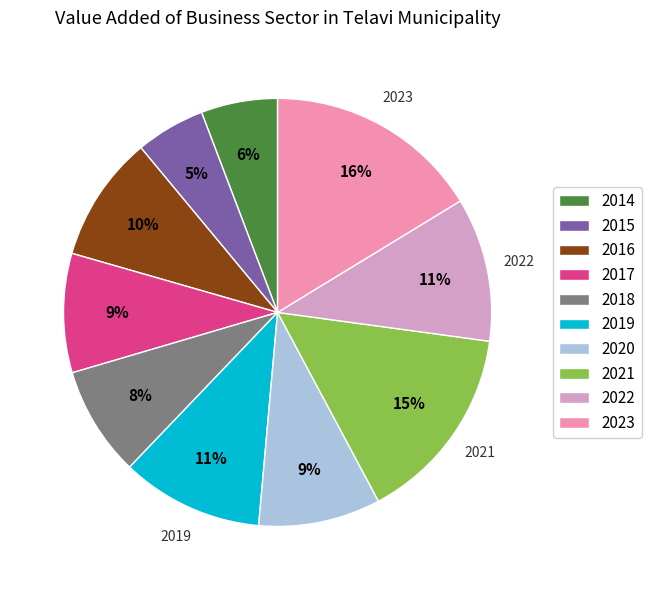

Does 2021 represent more than half of the total?

No